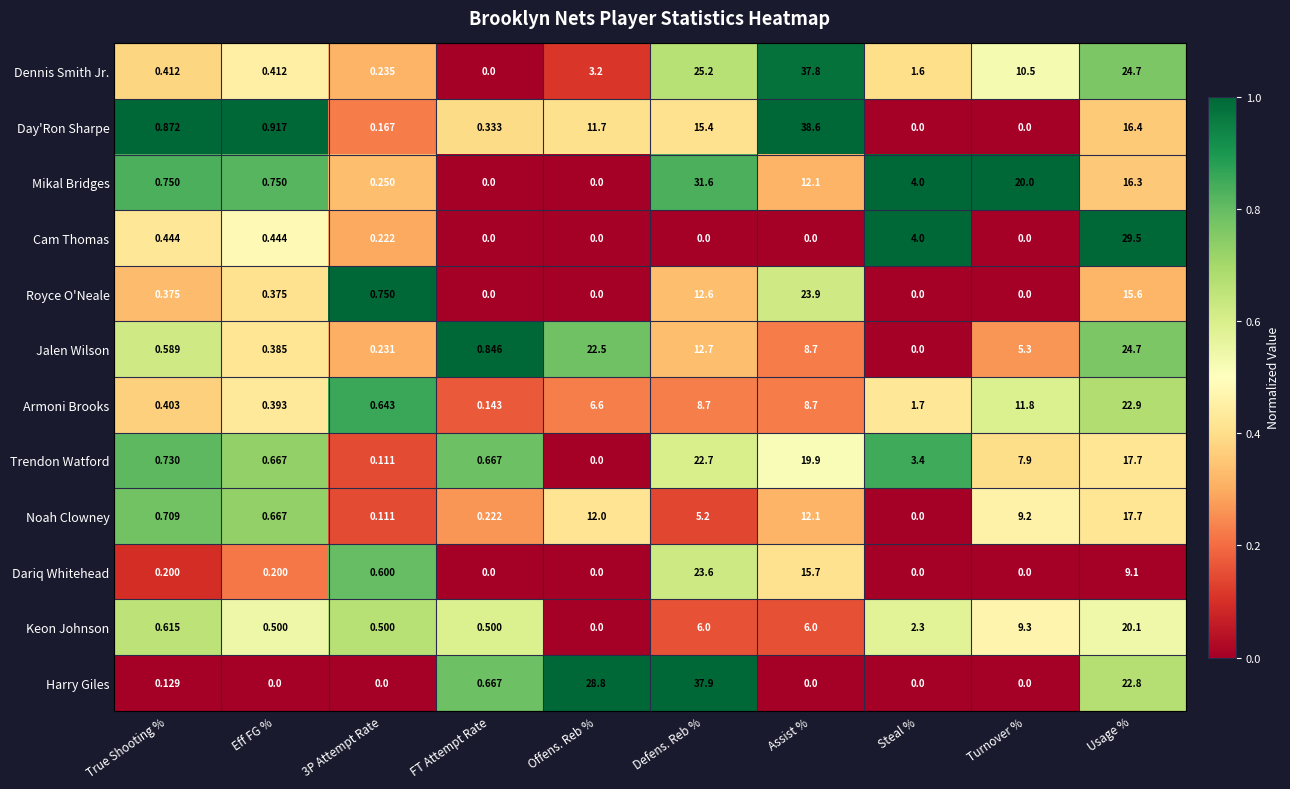

Rank the series by their maximum value, from highest to lowest.

Day'Ron Sharpe, Harry Giles, Dennis Smith Jr., Mikal Bridges, Cam Thomas, Jalen Wilson, Royce O'Neale, Dariq Whitehead, Armoni Brooks, Trendon Watford, Keon Johnson, Noah Clowney